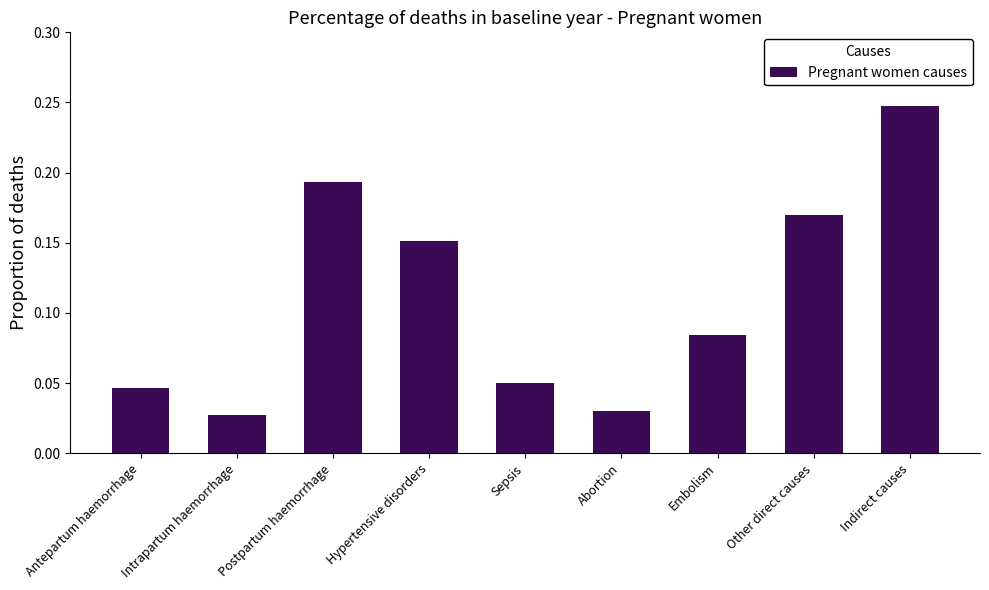

What position from the left is Intrapartum haemorrhage?

2